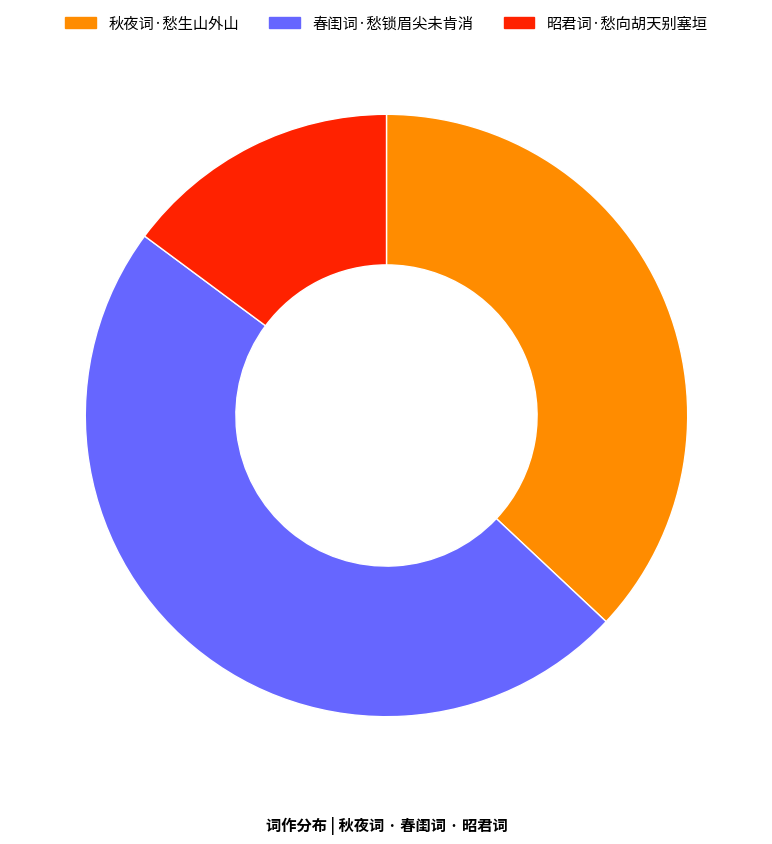

The 秋夜词·愁生山外山 slice represents 37% of the pie. True or false?

True